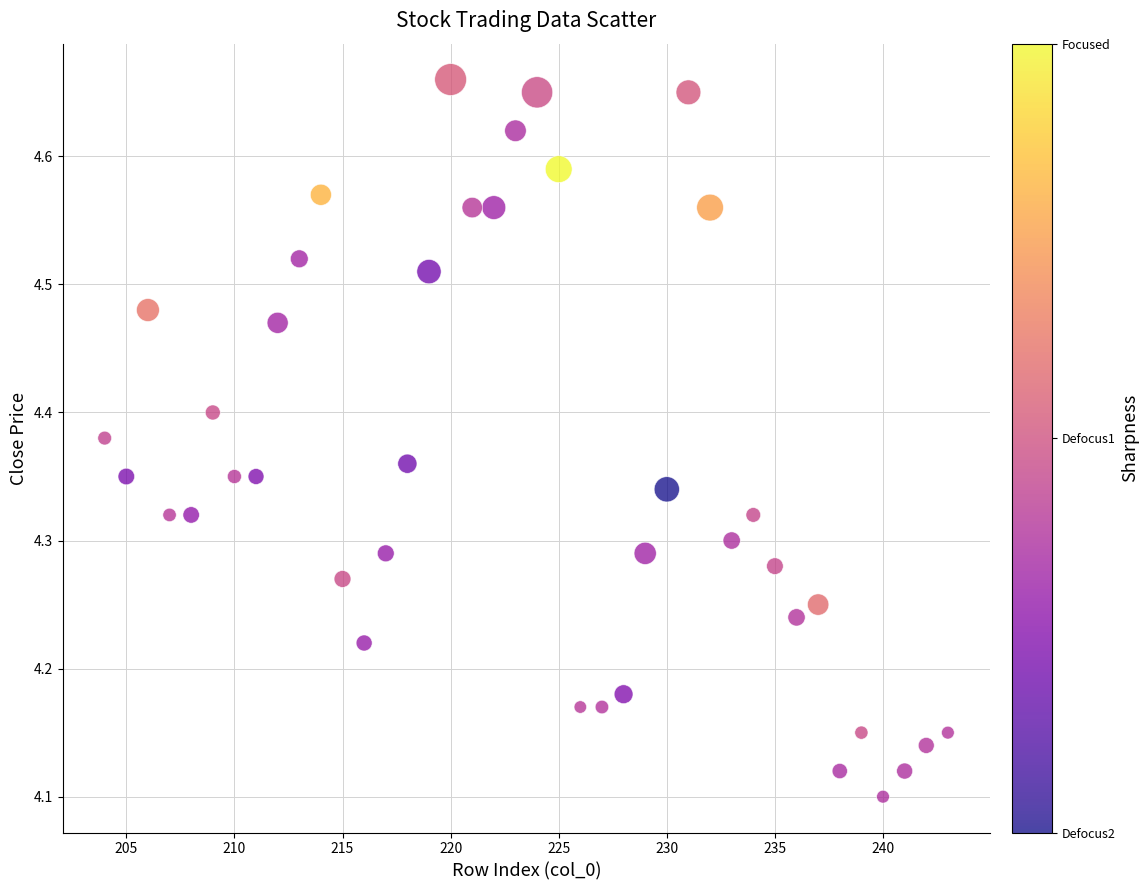

What is the range of X values (max minus min)?

39.0